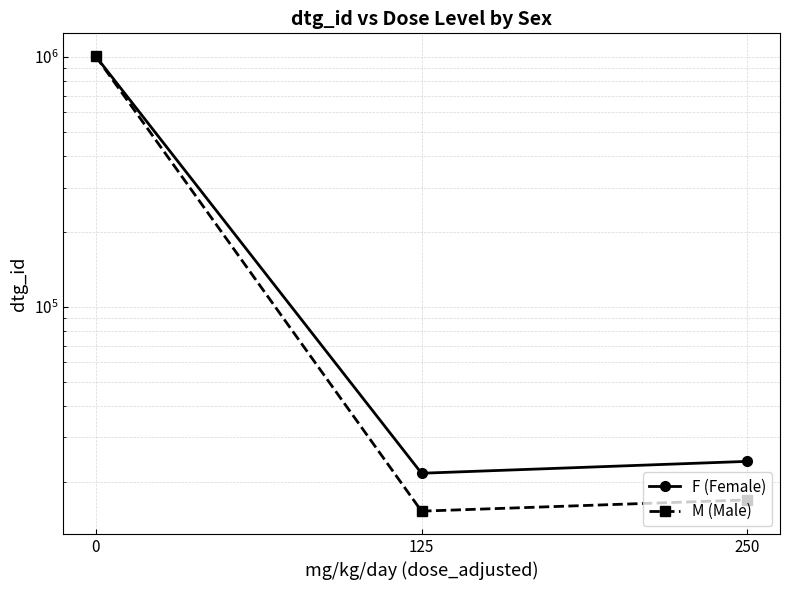

What is the difference between the highest and lowest values at 125?

6360